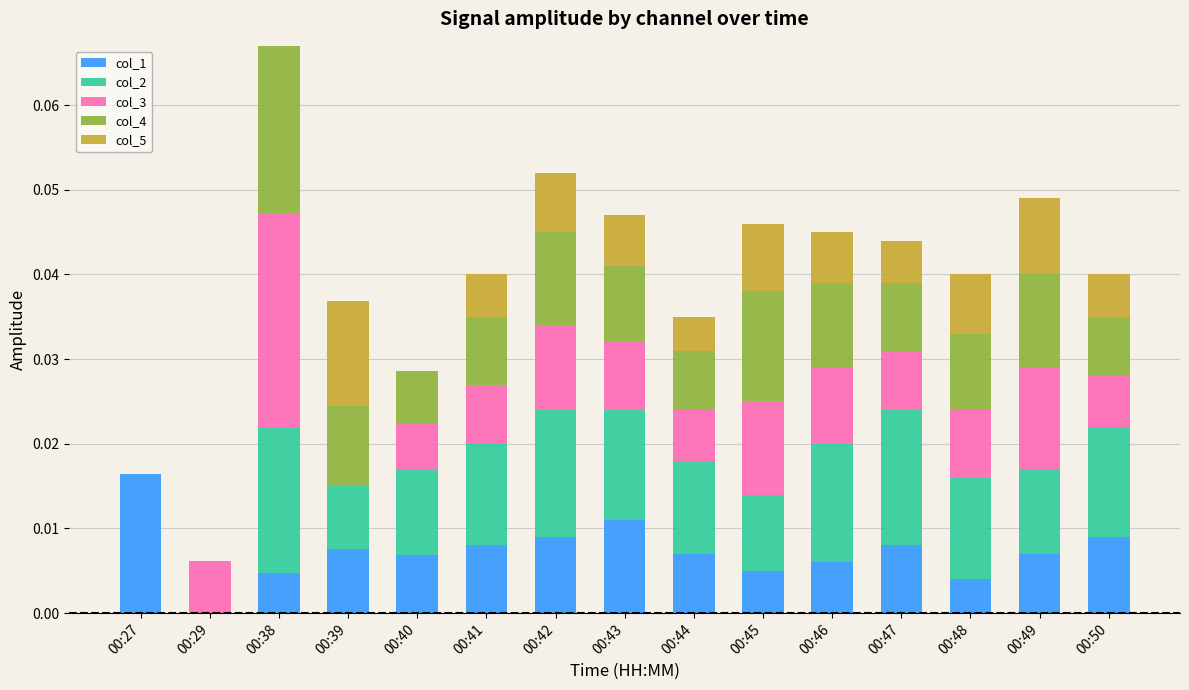

Does the chart contain stacked bars?

Yes